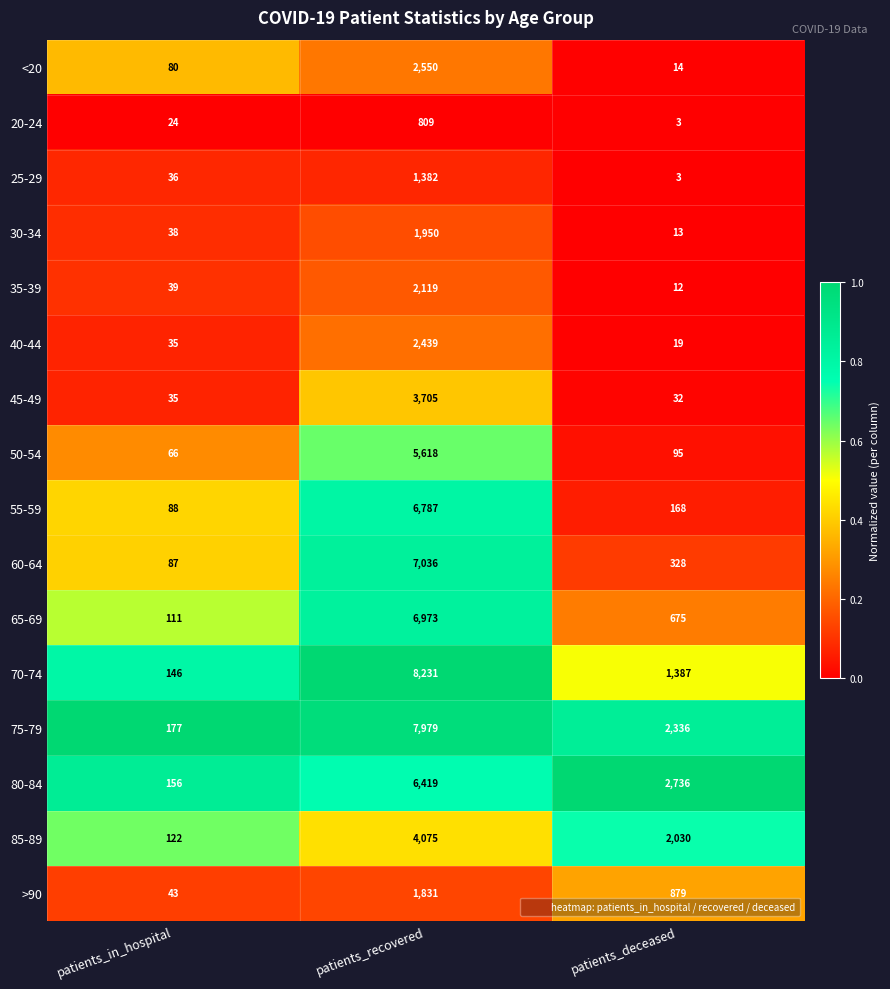

At which label is 50-54 closest to 2842?

patients_deceased